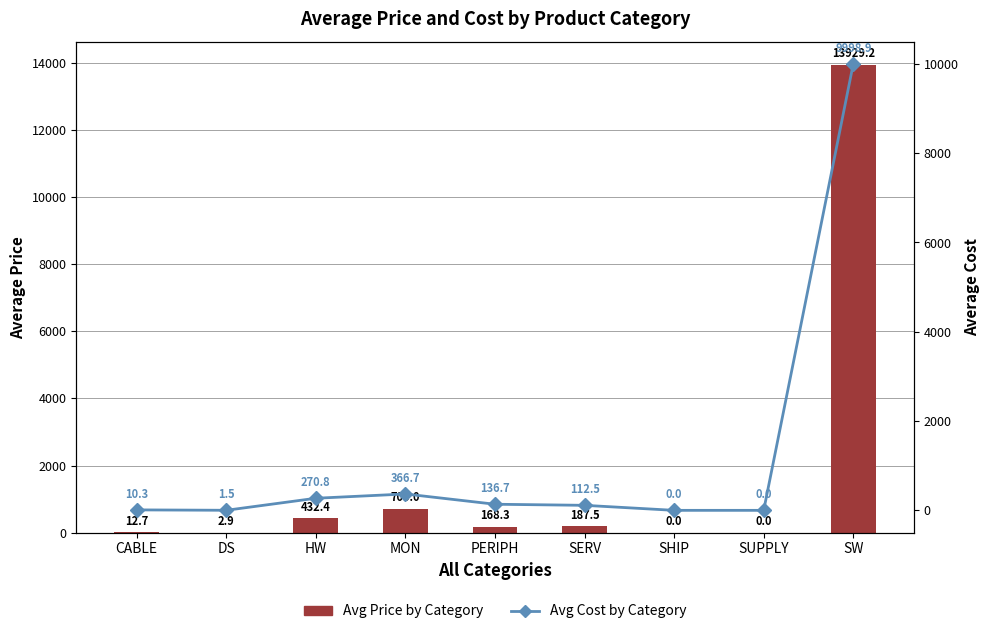

Which series changed the most between PERIPH and SERV?

Avg Cost by Category